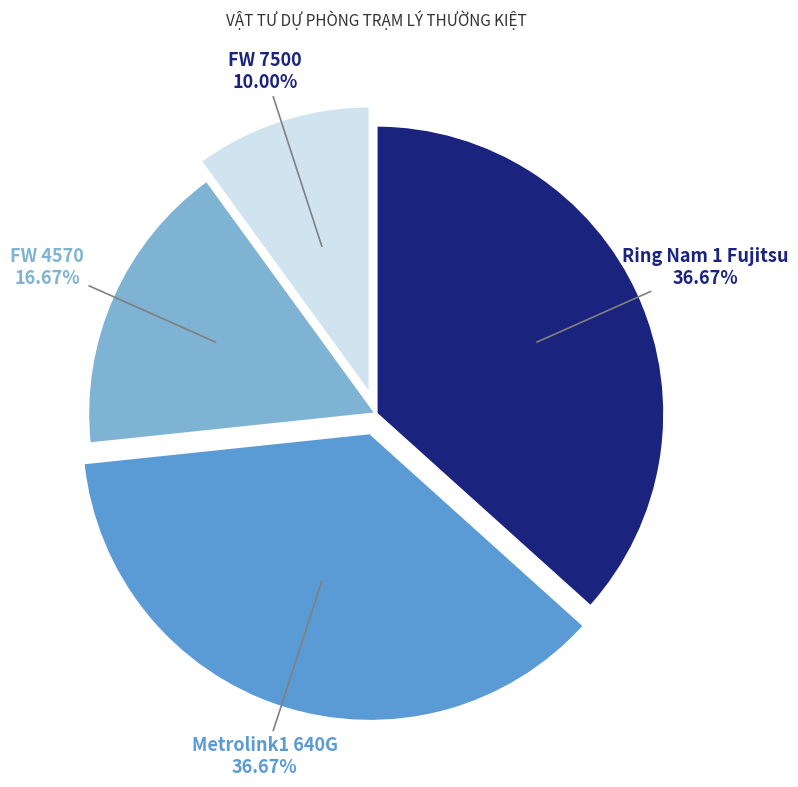

Approximately how many times larger is the value at FW 4570 compared to FW 7500?

1.7